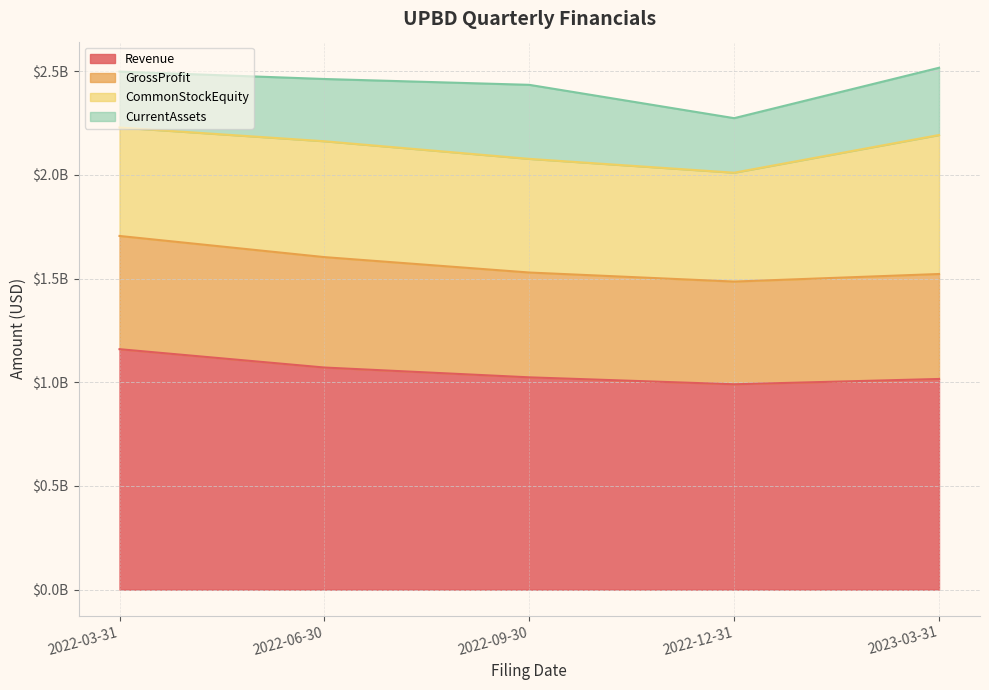

True or false: CurrentAssets has more than 1 interior local peaks.

False